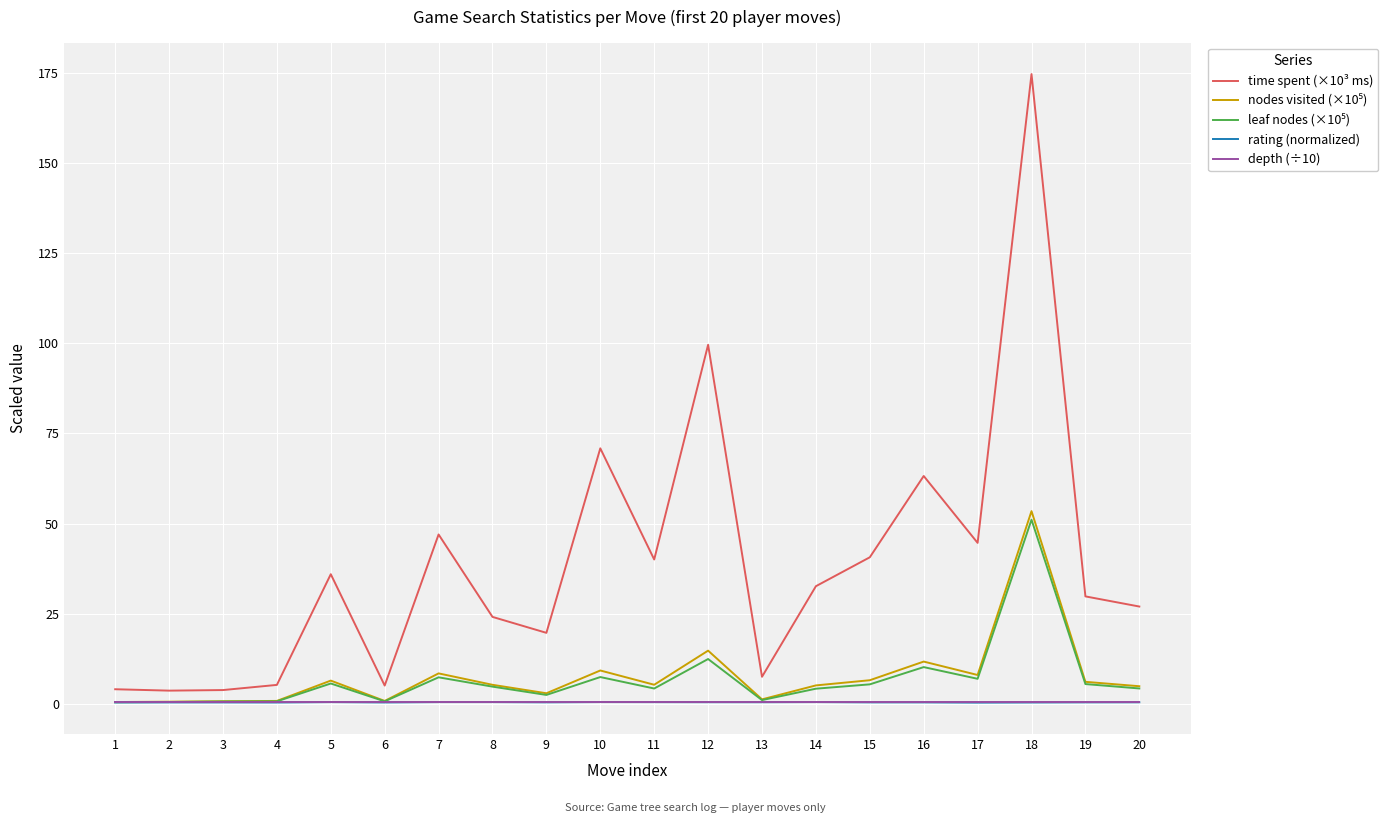

The rating (normalized) series shows 0.4 at 6. True or false?

True